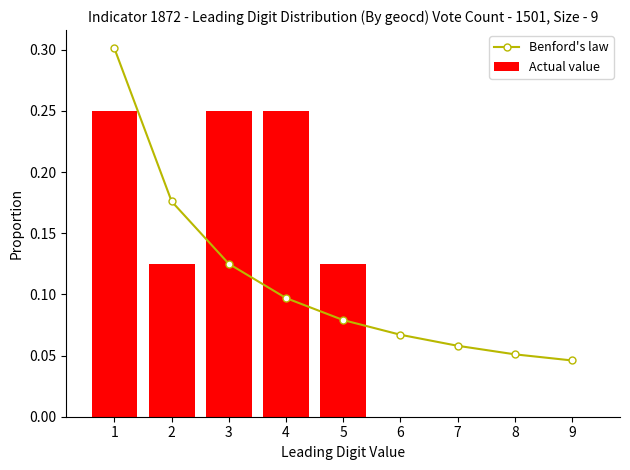

Are the bars horizontal?

No